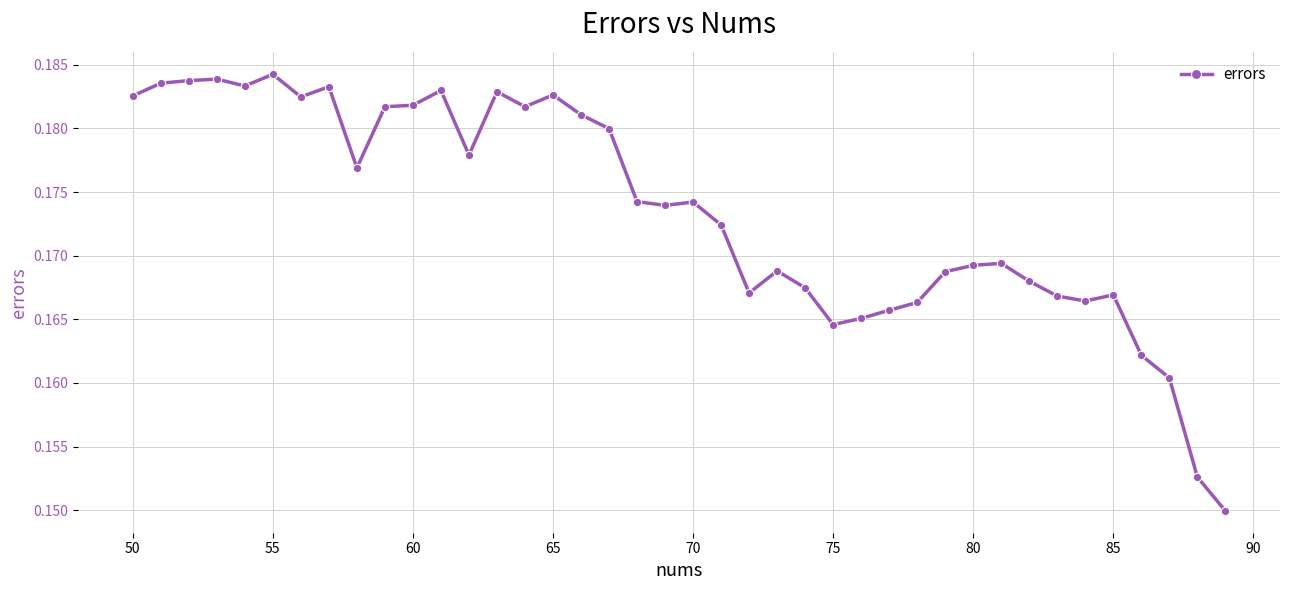

What is the sum of all values?

6.9